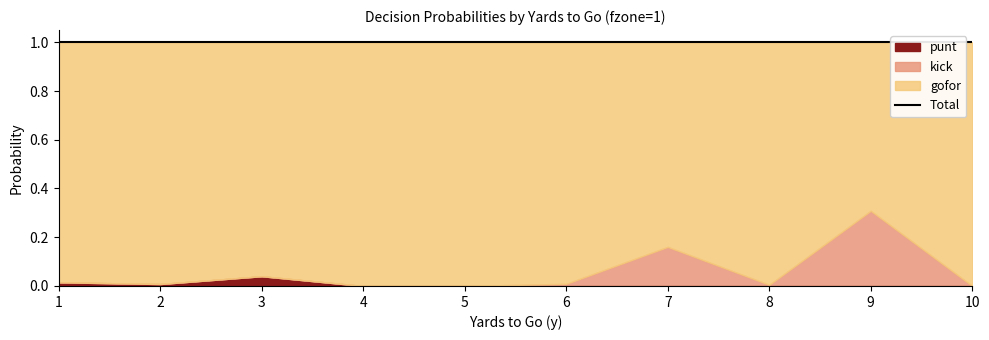

True or false: punt and kick intersect in this chart.

False